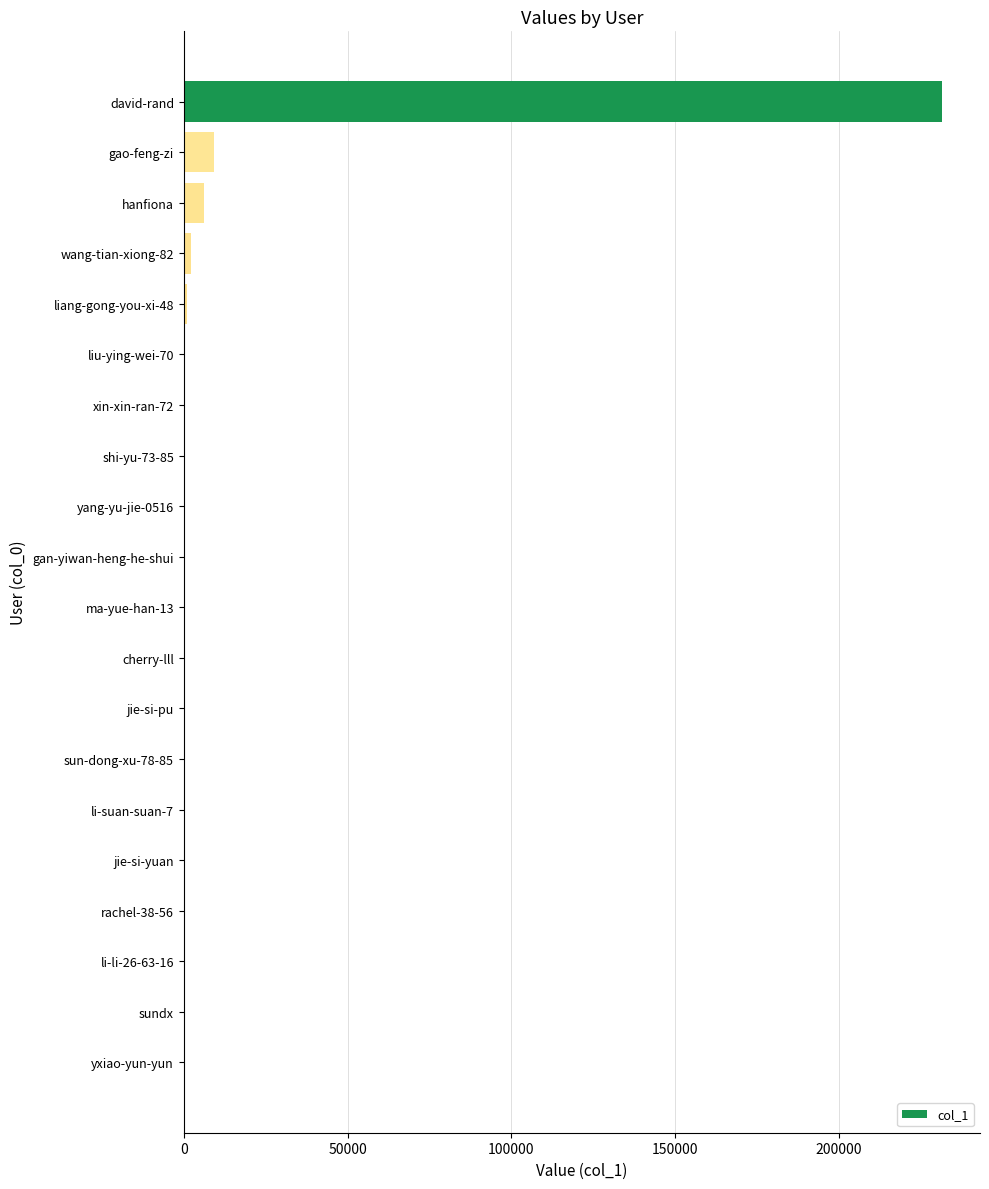

True or false: the data shows 303451 at david-rand.

False